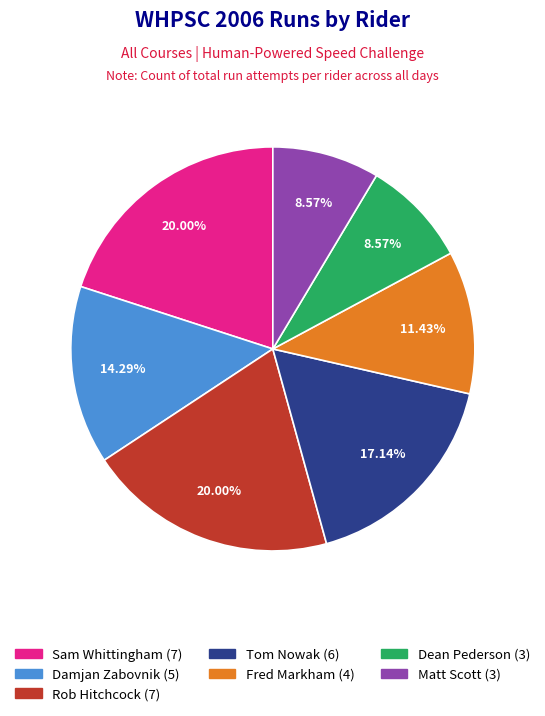

Count the number of slices in the pie.

7